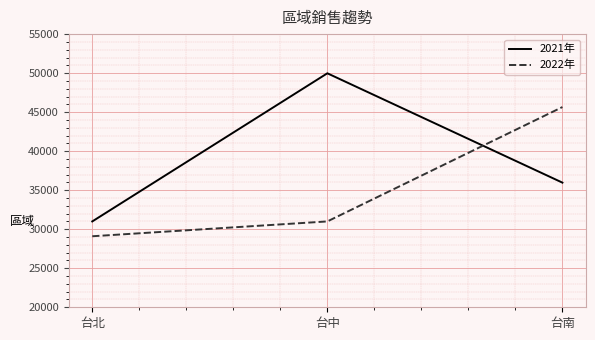

Which series has the largest range (max minus min)?

2021年